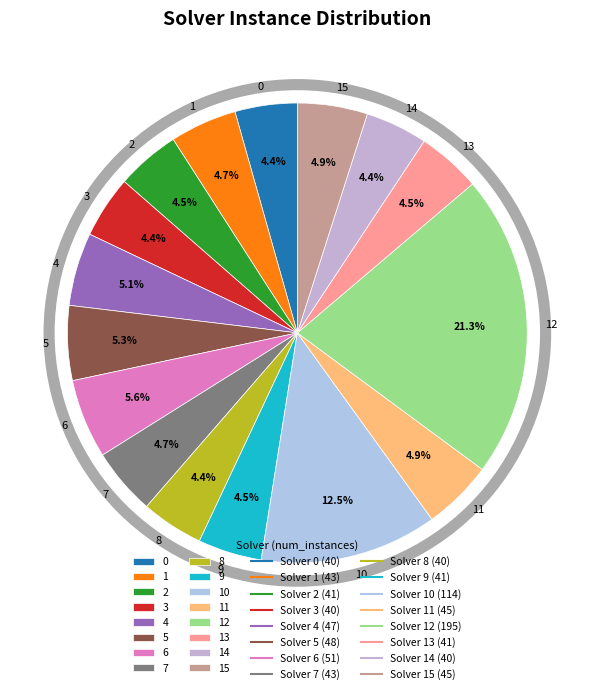

What is the largest slice in the pie chart?

12